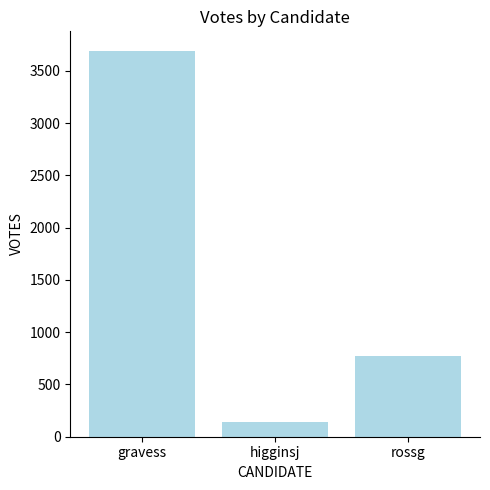

Approximately how many times larger is the value at rossg compared to higginsj?

5.4